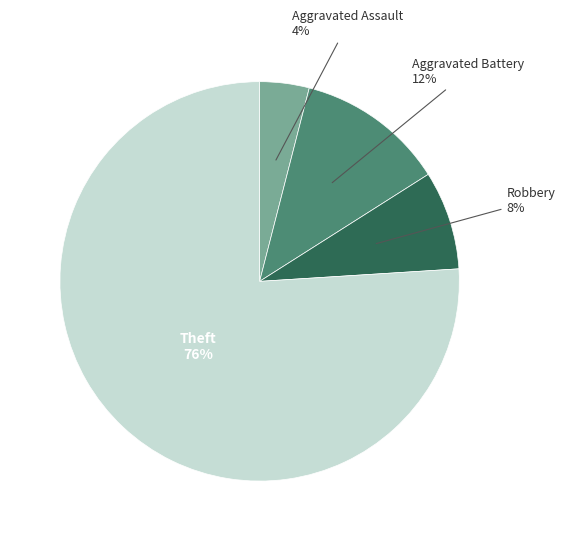

Count the number of slices in the pie.

4